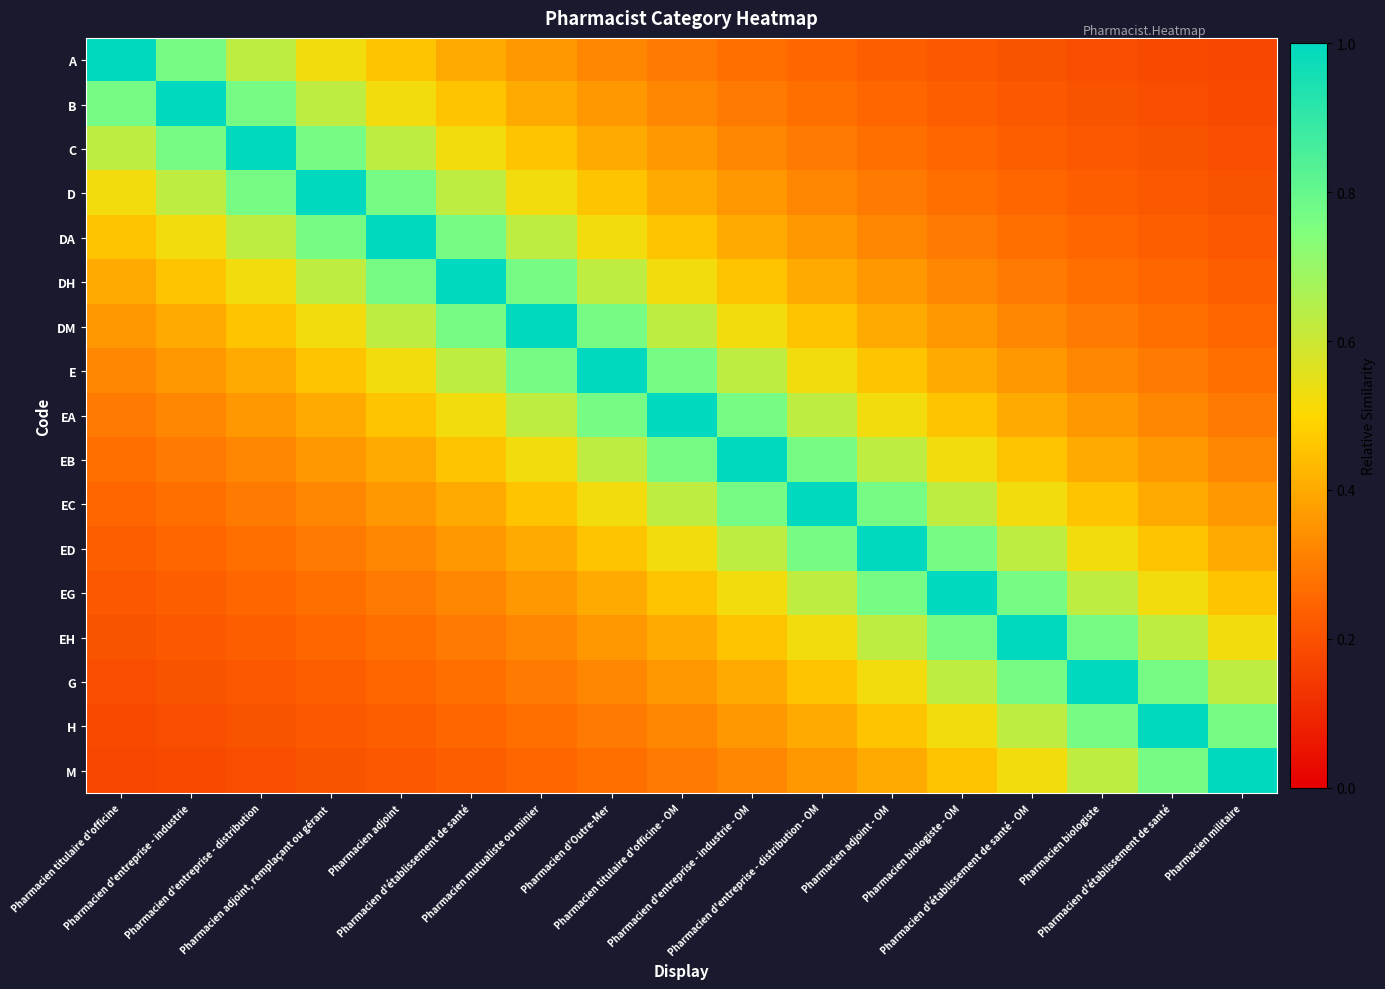

Rank the series by their maximum value, from lowest to highest.

A, B, C, D, DA, DH, DM, E, EA, EB, EC, ED, EG, EH, G, H, M